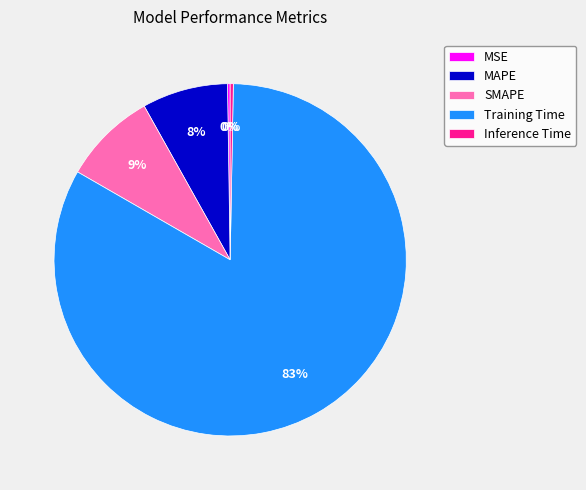

To the nearest percent, what is the average slice percentage?

20%